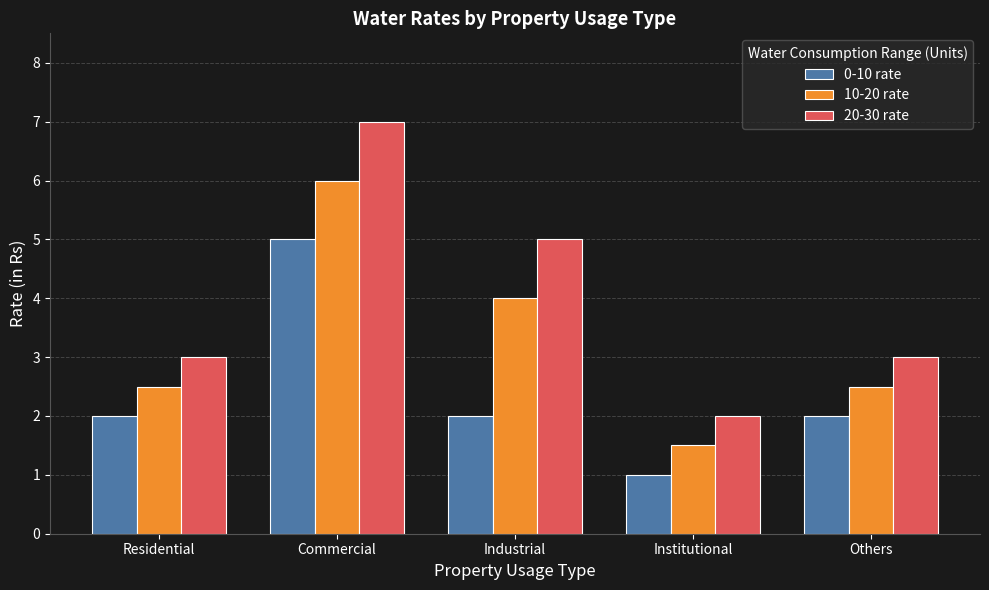

At how many categories does at least one series exceed 4?

2